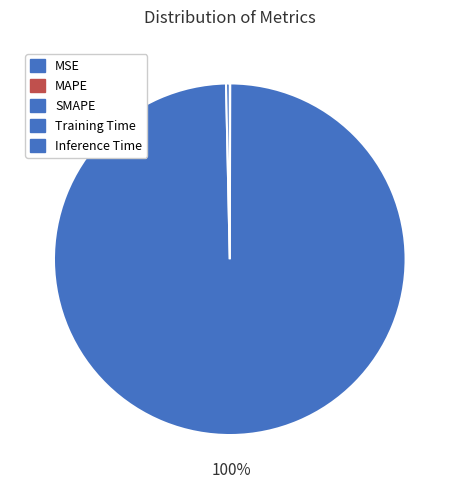

Which has a higher value, MAPE or SMAPE?

MAPE